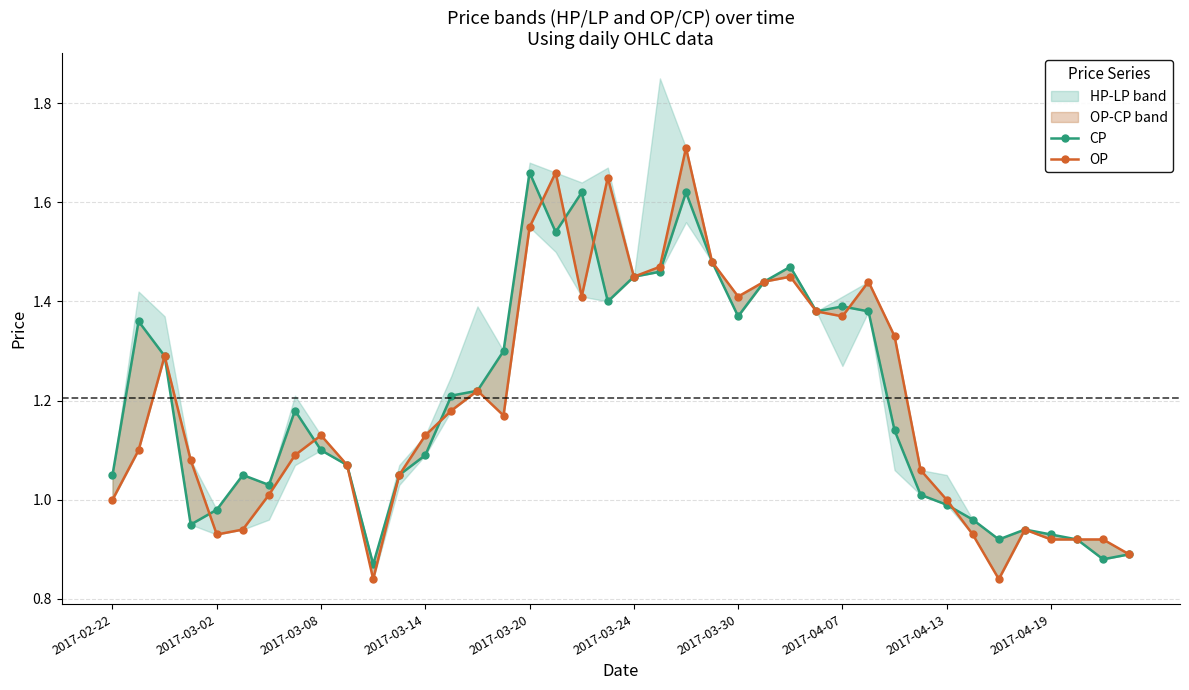

Is this an area chart (filled region under the line)?

No